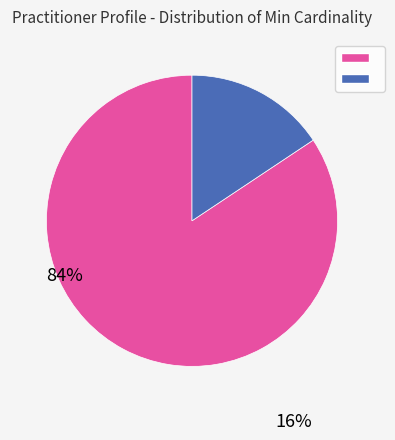

Is there a majority slice in this chart?

Yes